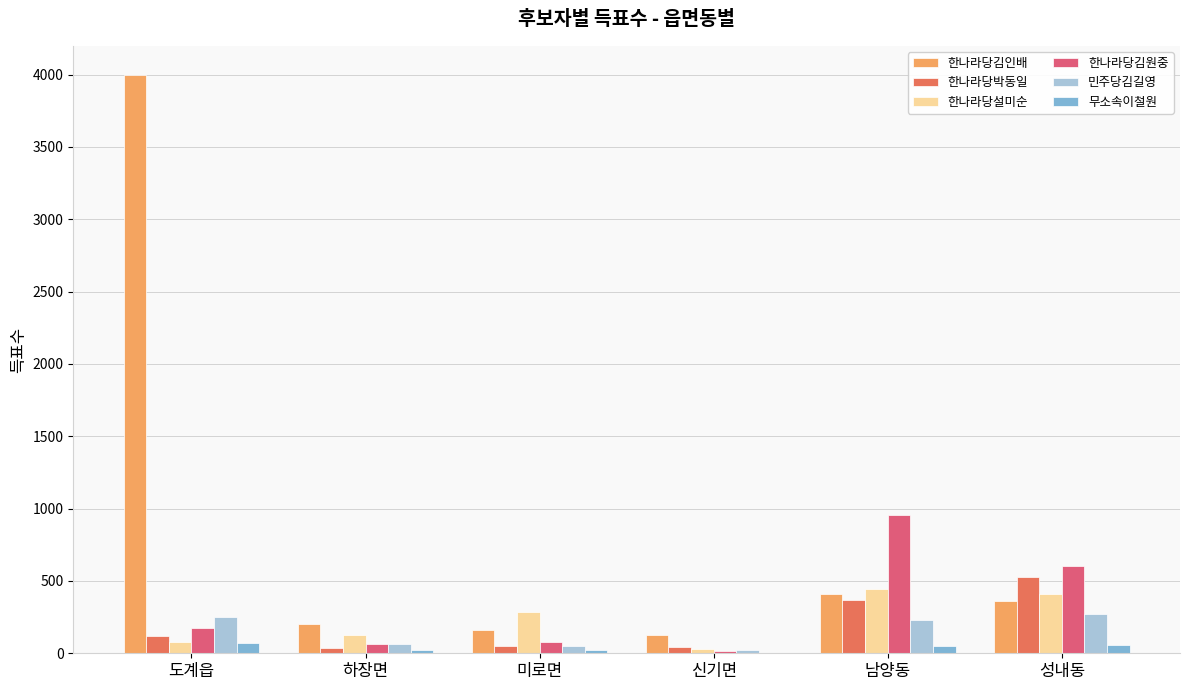

What is the approximate value of 민주당김길영 at 미로면, to the nearest 50?

50